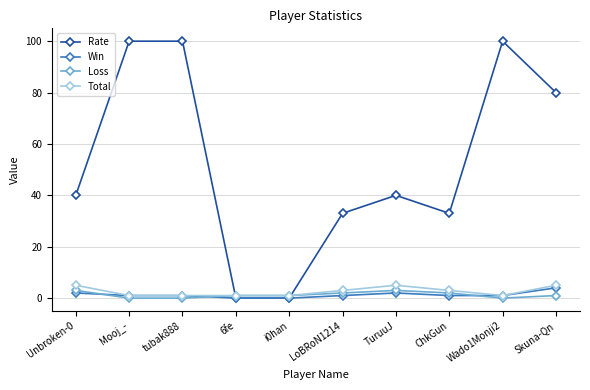

Which series has the largest total across all categories?

Rate